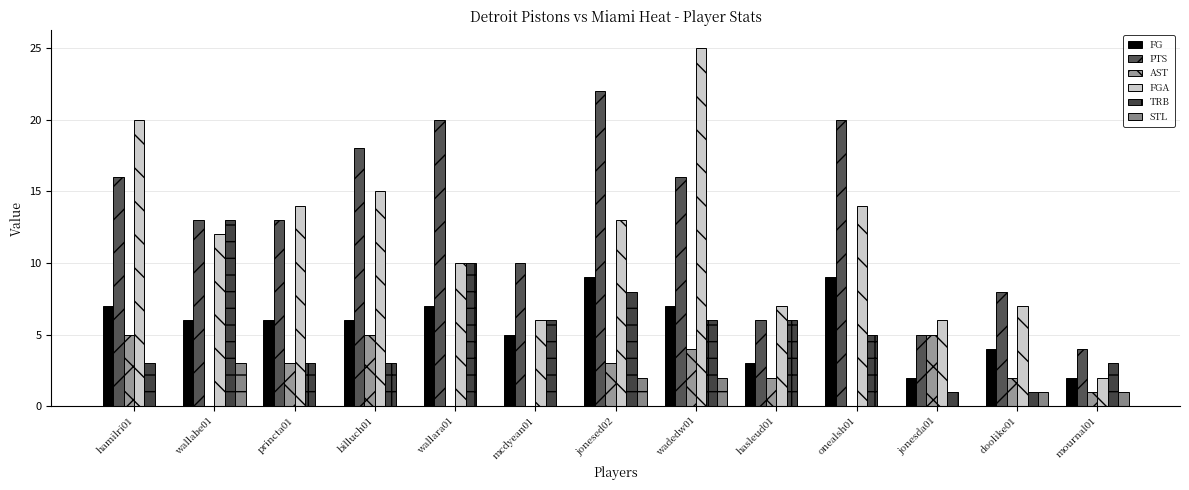

Count the FG values in the range 4 to 7.

8